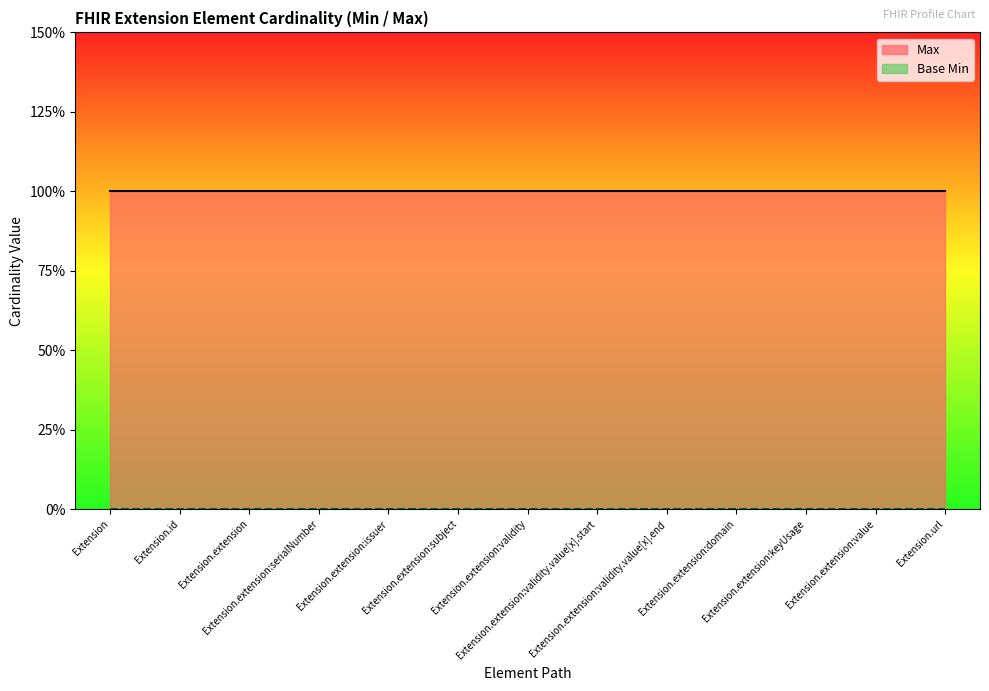

What is the difference between the highest and lowest values at Extension.extension:serialNumber?

1